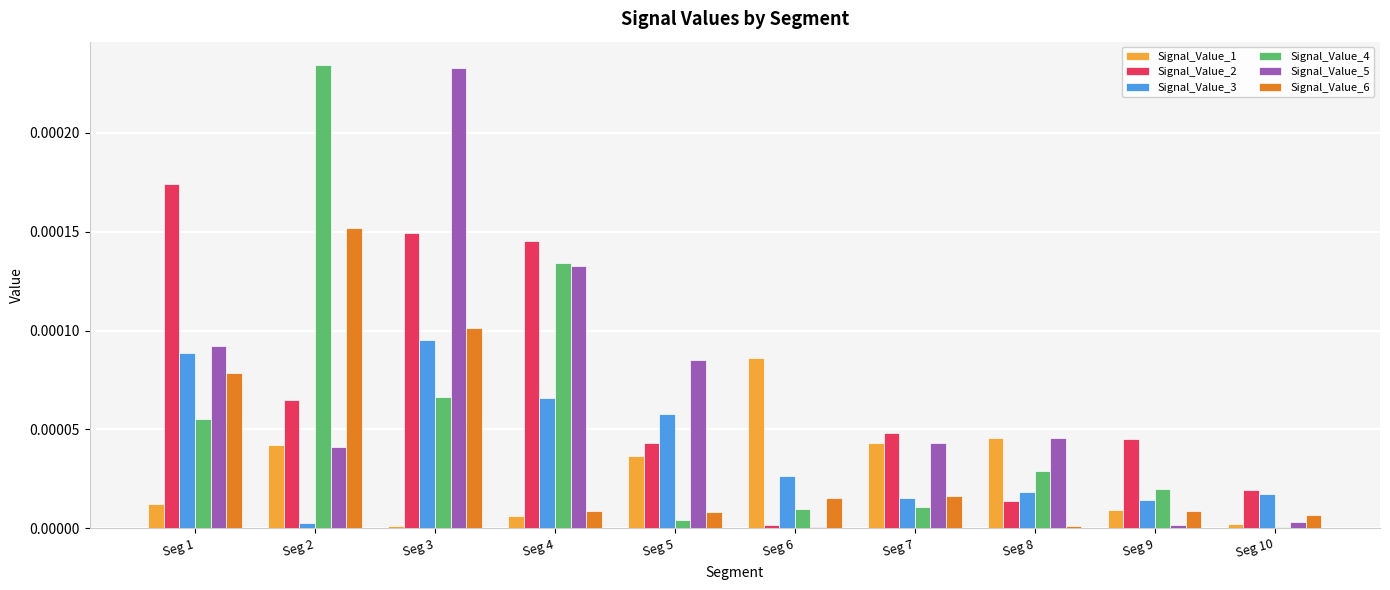

Between Seg 4 and Seg 6, which series saw the biggest shift?

Signal_Value_2